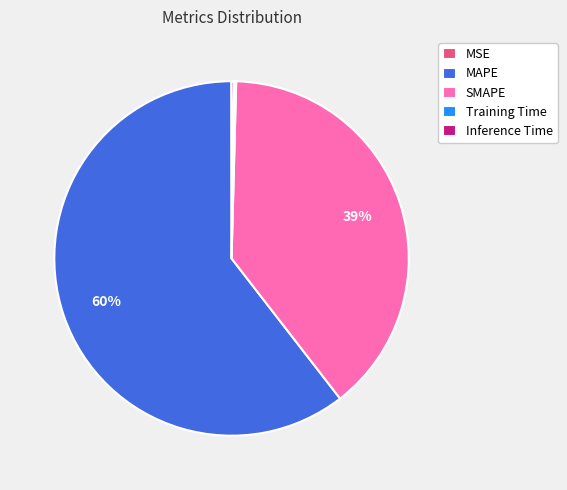

True or false: MAPE accounts for 60% of the total.

True